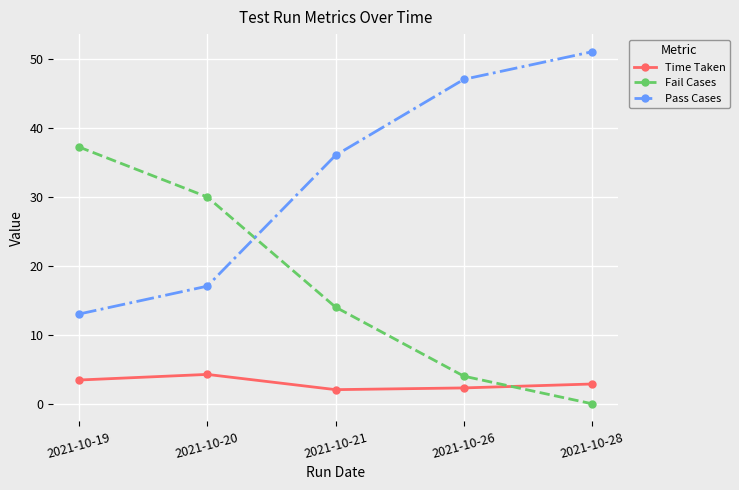

Read the Pass Cases value at 2021-10-19.

13.0